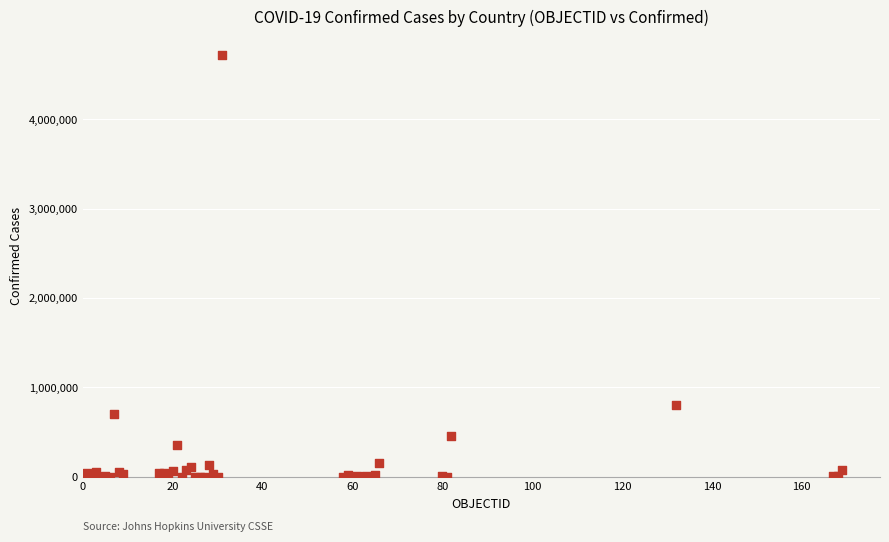

What Y value in the scatter plot is closest to 2359044?

806038